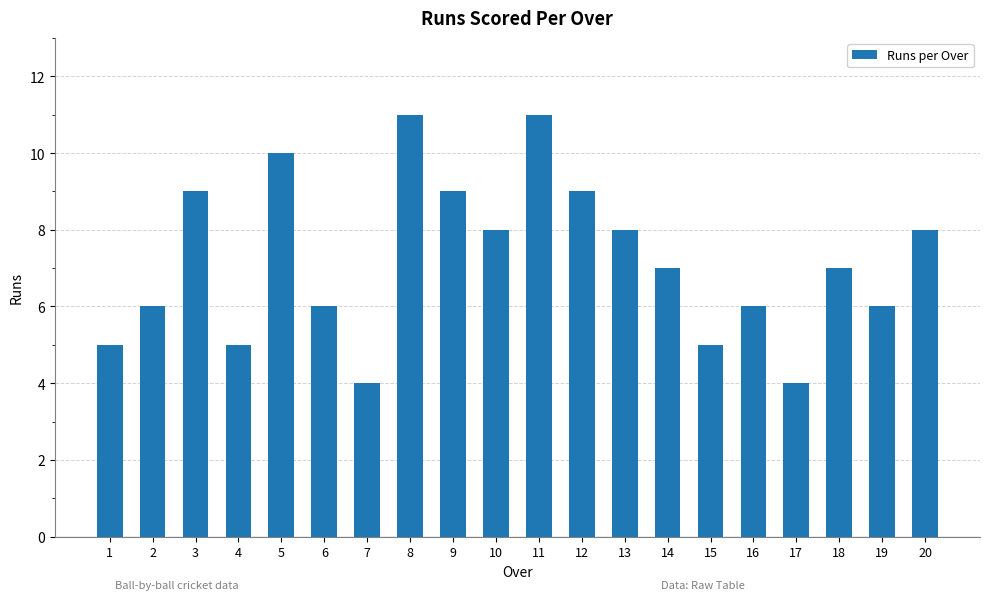

True or false: the data shows 7 at 1.

False